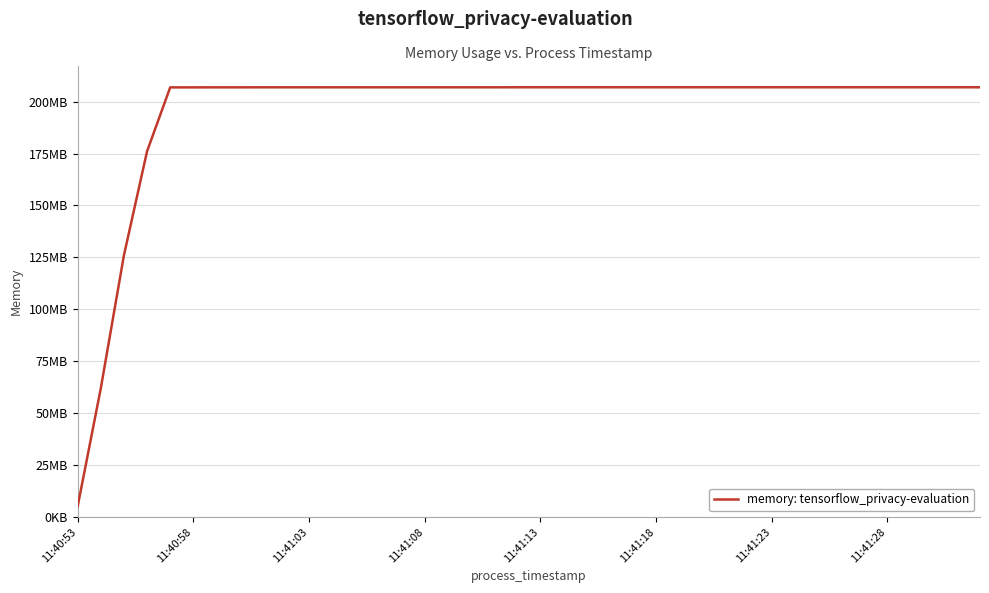

Is this an area chart (filled region under the line)?

No